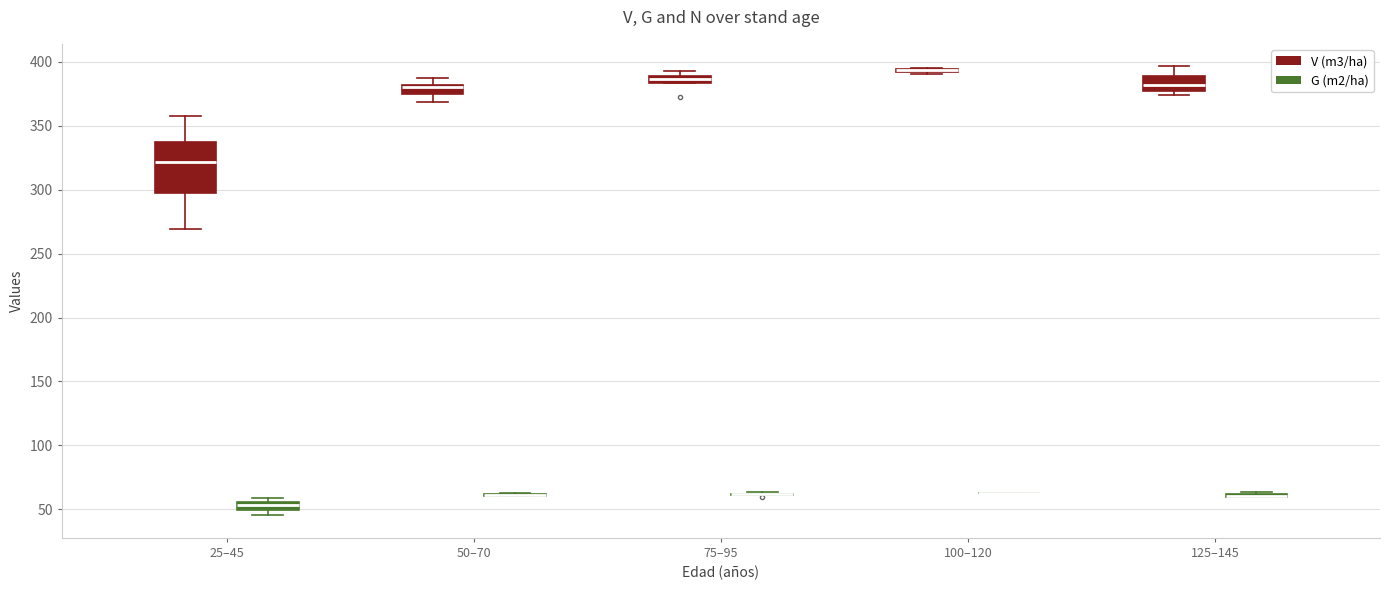

Comparing the boxes themselves (not the whiskers), which one is the tallest?

25–45 (V (m3/ha))